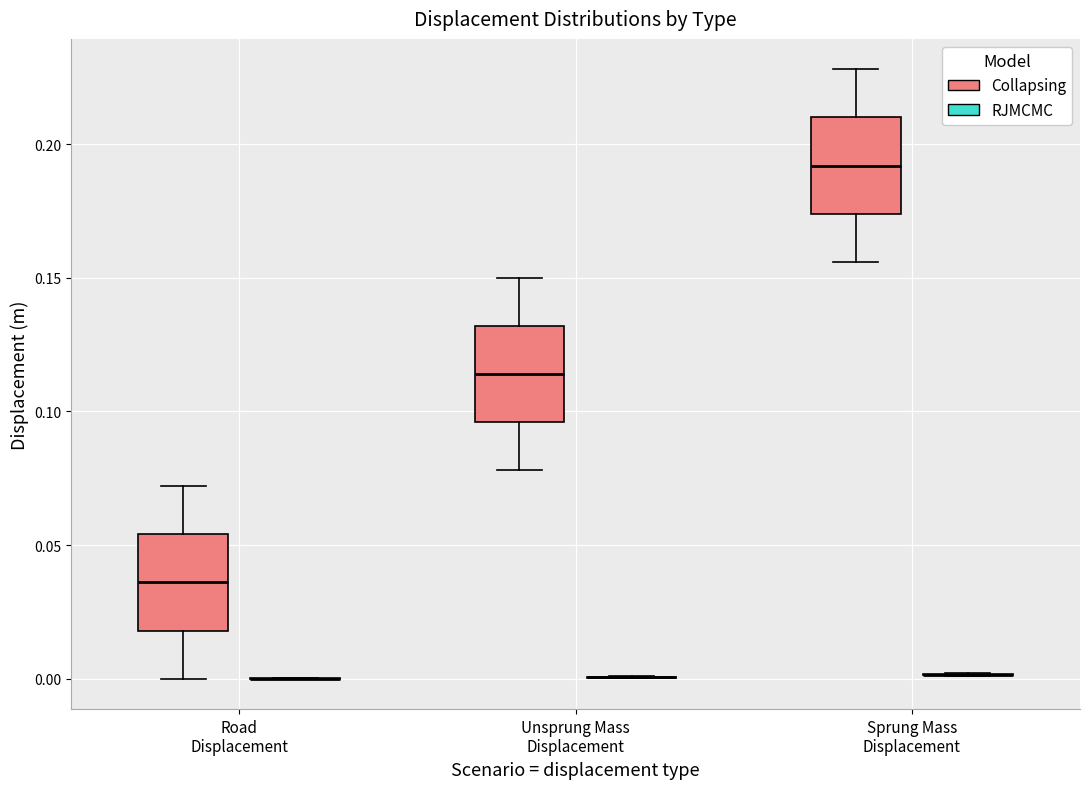

Reading left to right, read every box against the y-axis: the position of its median line, the range the box covers, and the ends of its whiskers. The values are not printed on the chart, so give them approximately, as read against the axis.

Road Displacement (Collapsing): median 0.035, box 0.020 to 0.055, whiskers 0.000 to 0.070
Road Displacement (RJMCMC): box collapsed to a line at 0.000, whiskers 0.000 to 0.000
Unsprung Mass Displacement (Collapsing): median 0.115, box 0.095 to 0.130, whiskers 0.080 to 0.150
Unsprung Mass Displacement (RJMCMC): box collapsed to a line at 0.000, whiskers 0.000 to 0.000
Sprung Mass Displacement (Collapsing): median 0.190, box 0.175 to 0.210, whiskers 0.155 to 0.230
Sprung Mass Displacement (RJMCMC): box collapsed to a line at 0.000, whiskers 0.000 to 0.000